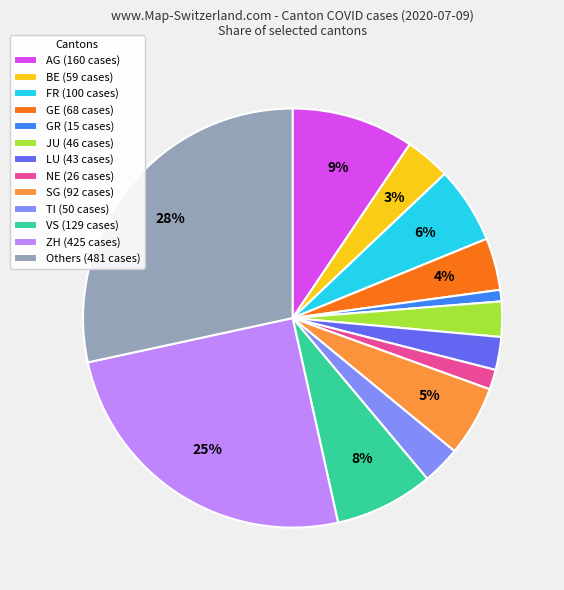

Count the number of slices in the pie.

13